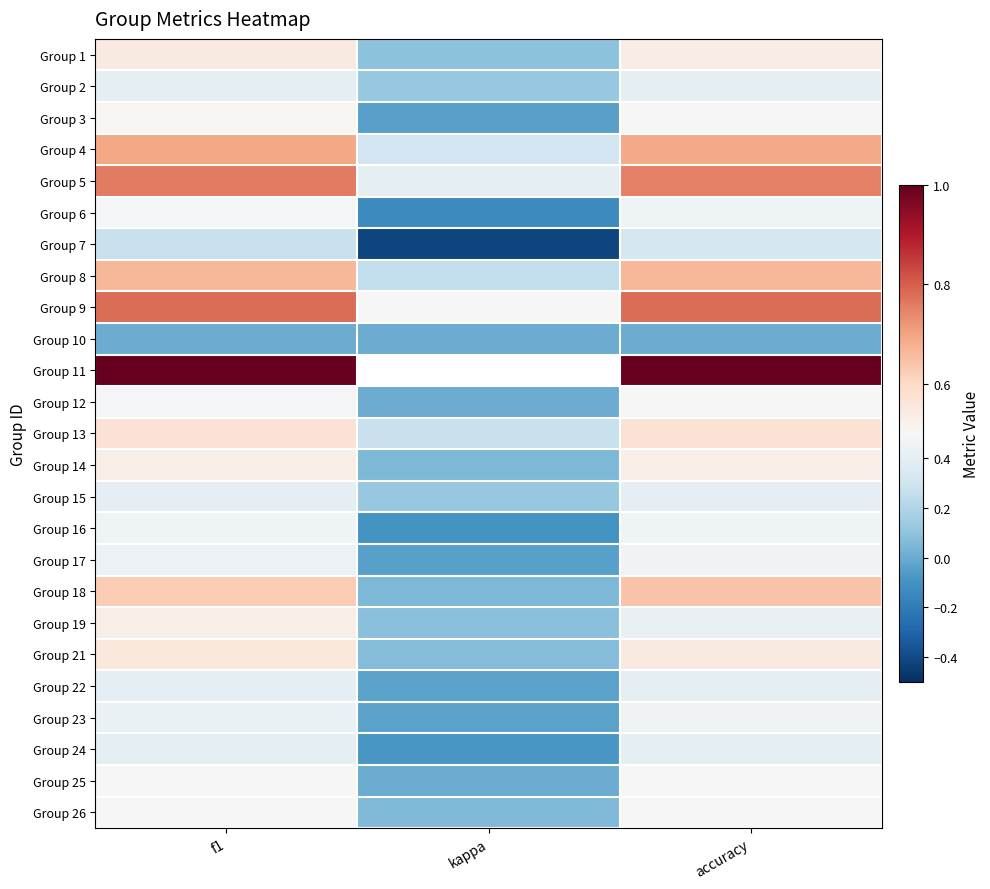

How many values in the Group 24 series exceed 0?

2